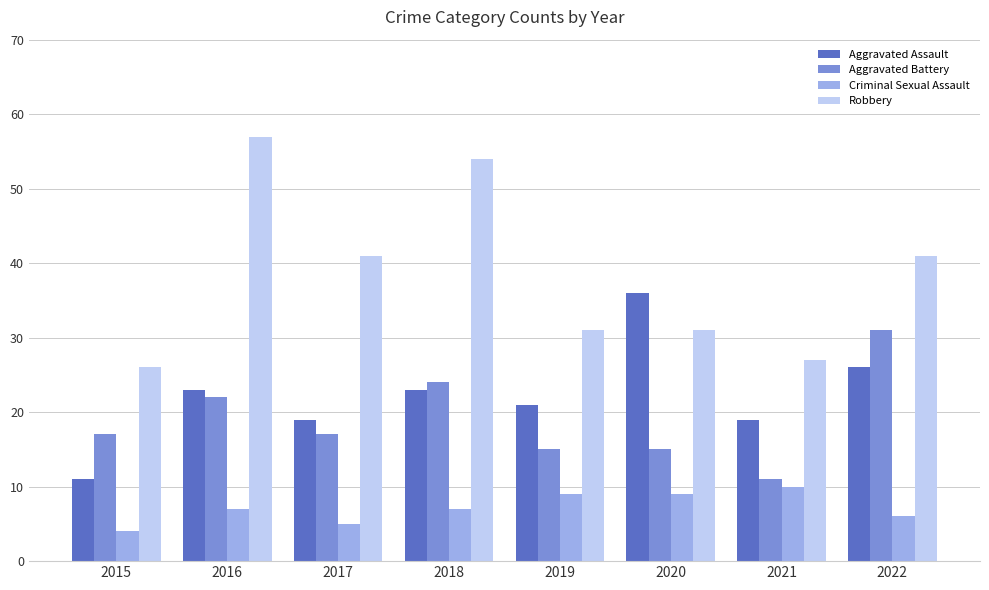

Rank the series at 2018 from lowest to highest value.

Criminal Sexual Assault, Aggravated Assault, Aggravated Battery, Robbery